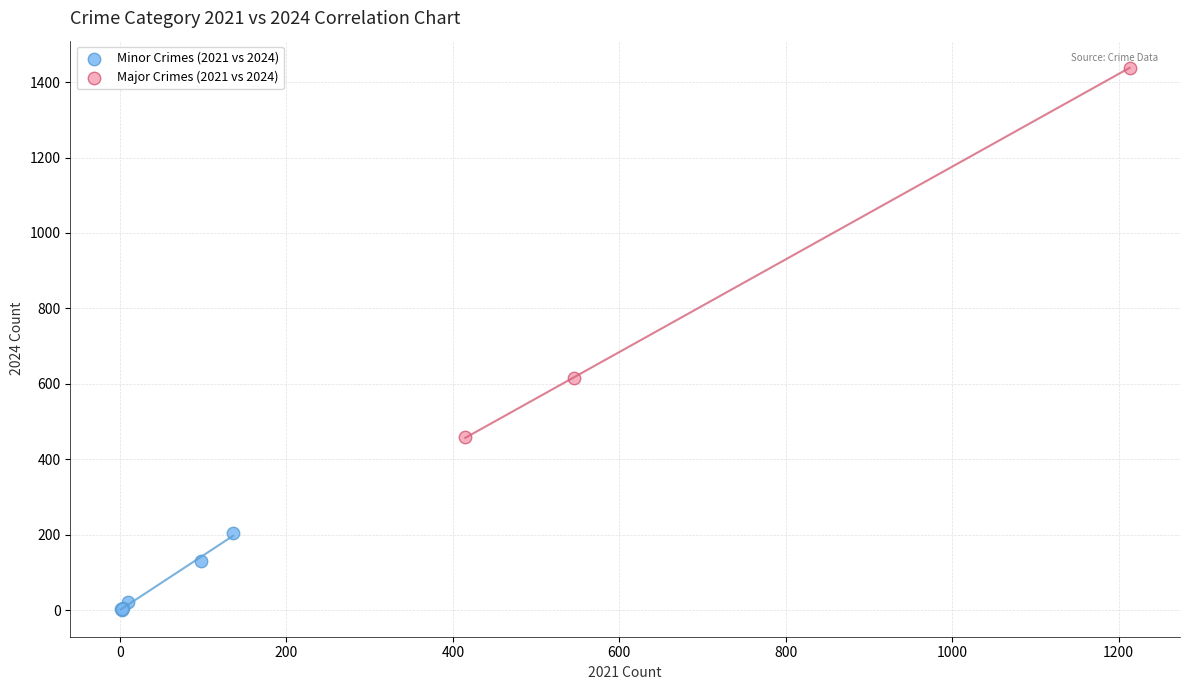

Which series reaches the minimum Y coordinate?

Minor Crimes (2021 vs 2024)